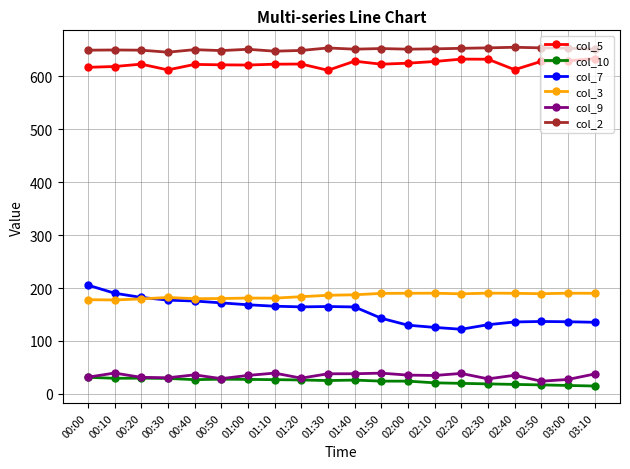

Does the chart display data point markers on the line(s)?

Yes